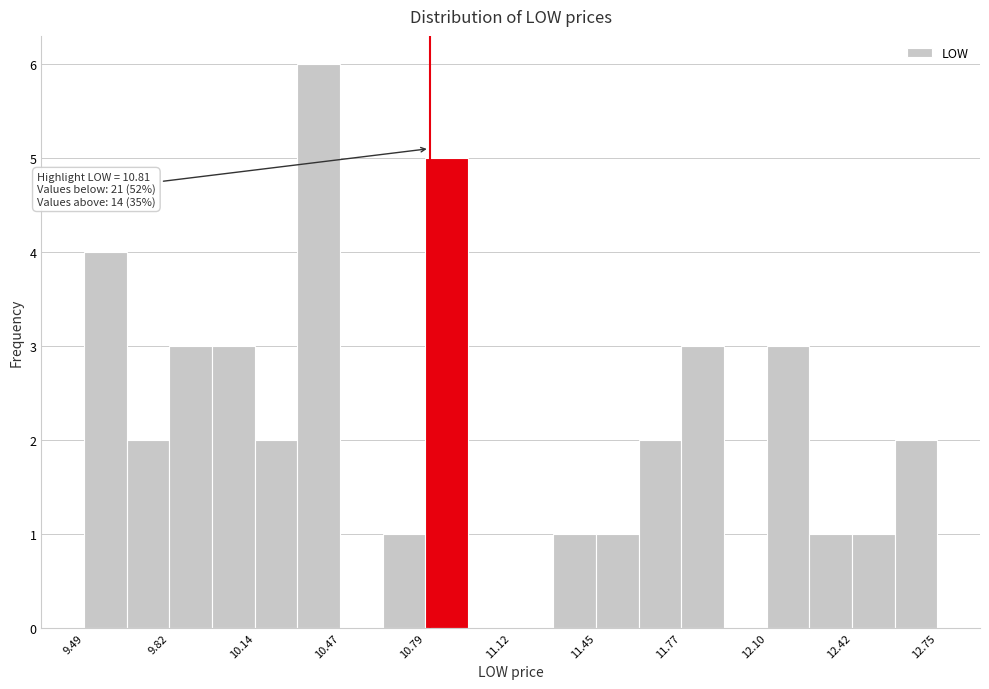

Around what value on the x-axis is the tallest bar? Give the approximate position of its centre, as read against the axis.

10.40